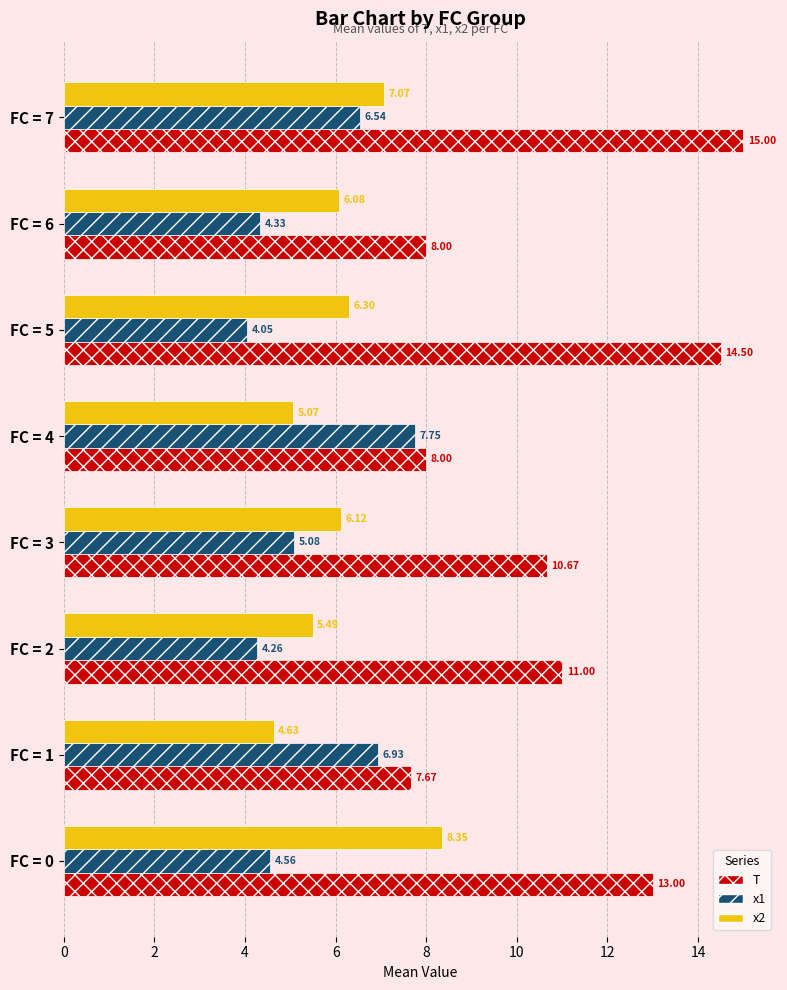

What is the sum of all x2 values?

49.1